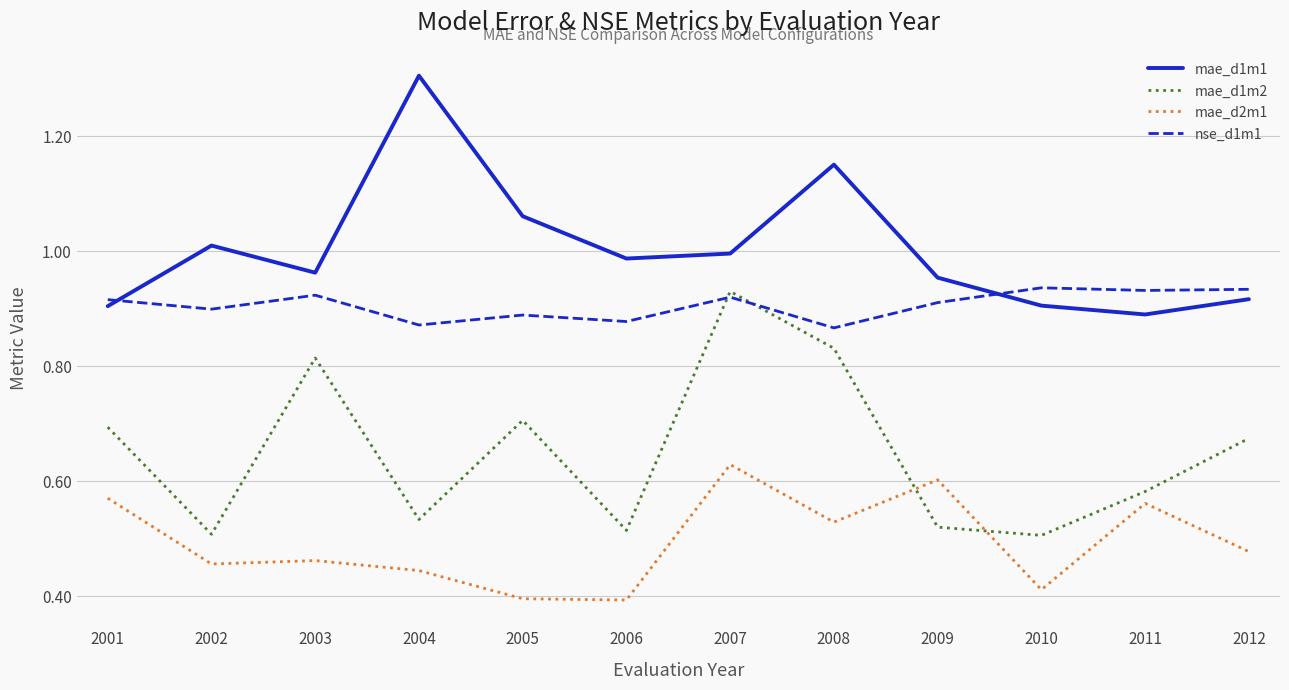

True or false: mae_d1m1 and mae_d2m1 intersect in this chart.

False